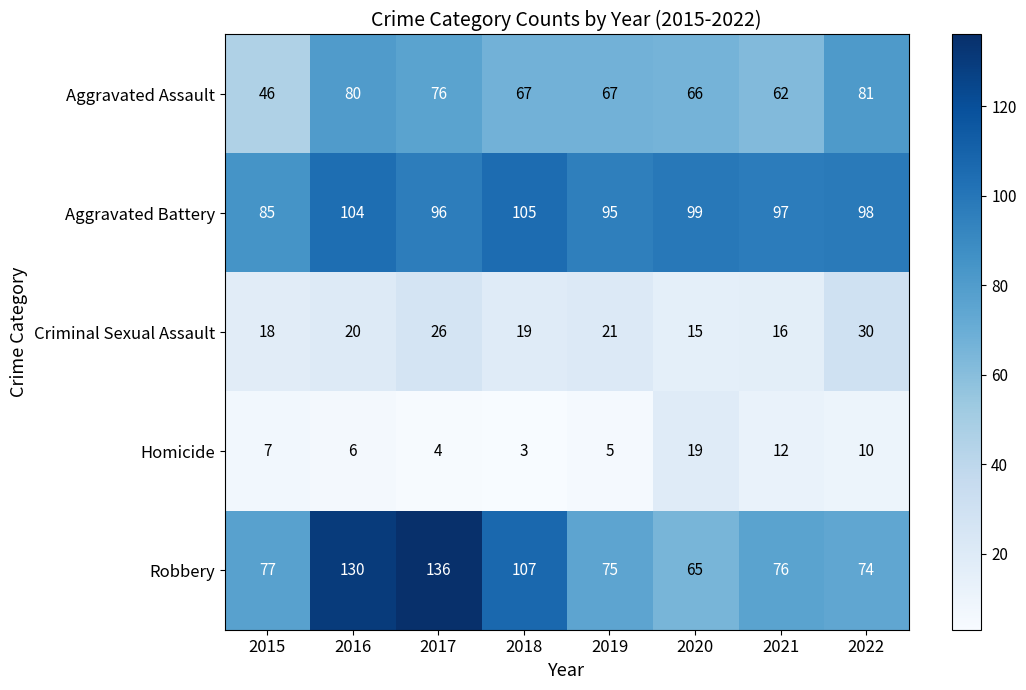

Is the value of Aggravated Battery at 2016 greater than the value of Homicide at 2020?

Yes